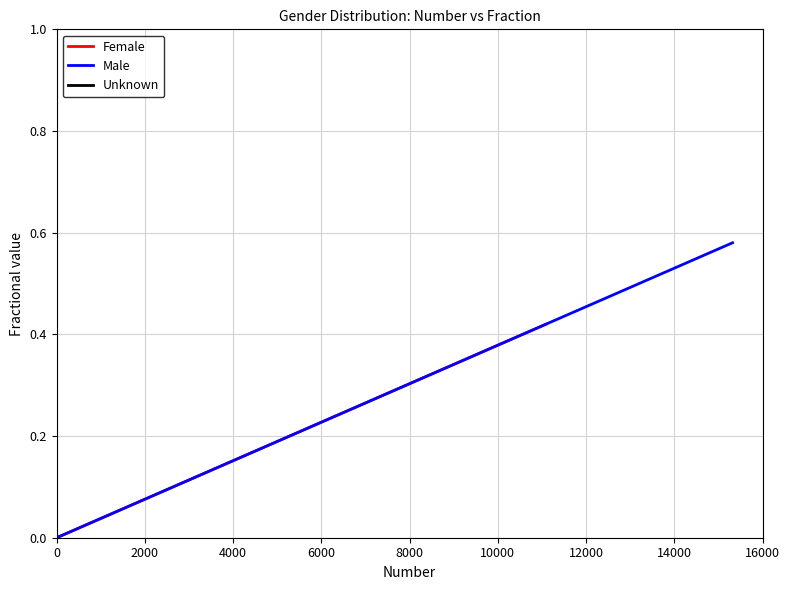

Reading left to right, extract all data points from this chart.

Female: 0.0	0.4
Male: 0.0	0.6
Unknown: 0.0	0.0